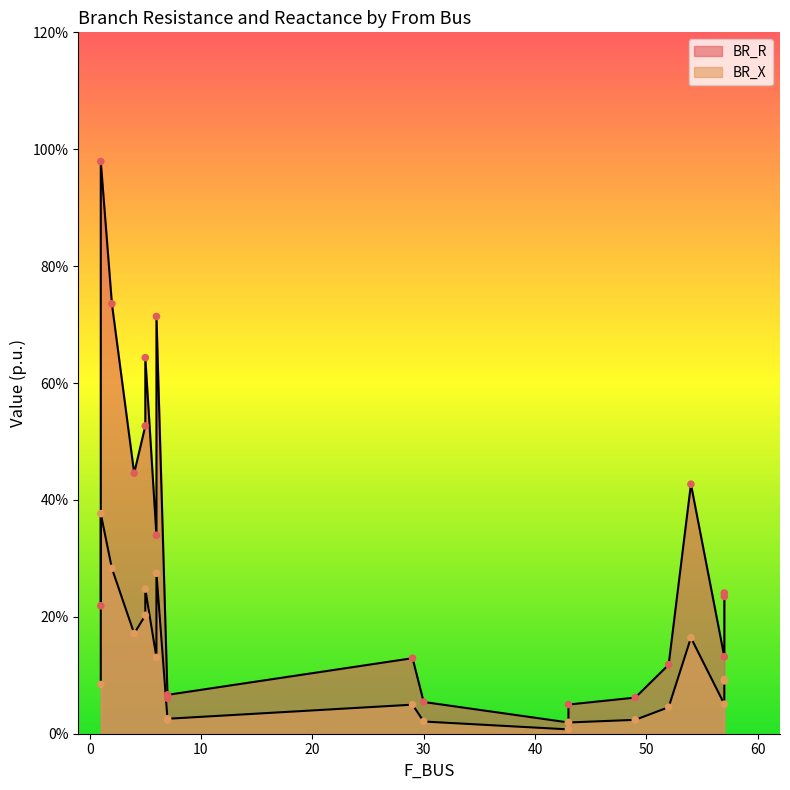

Is the value of BR_X at 43 greater than the value of BR_R at 7?

No